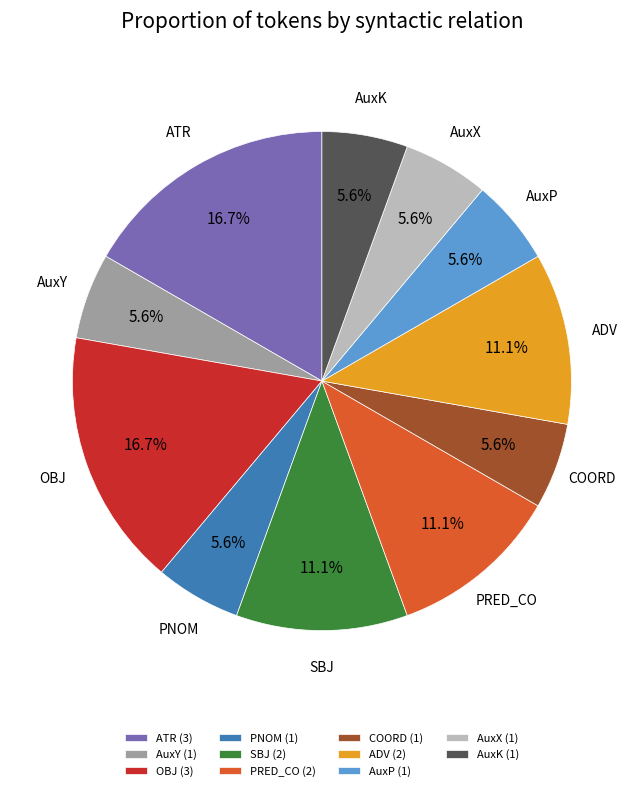

What percentage is the ADV slice, to the nearest percent?

11%